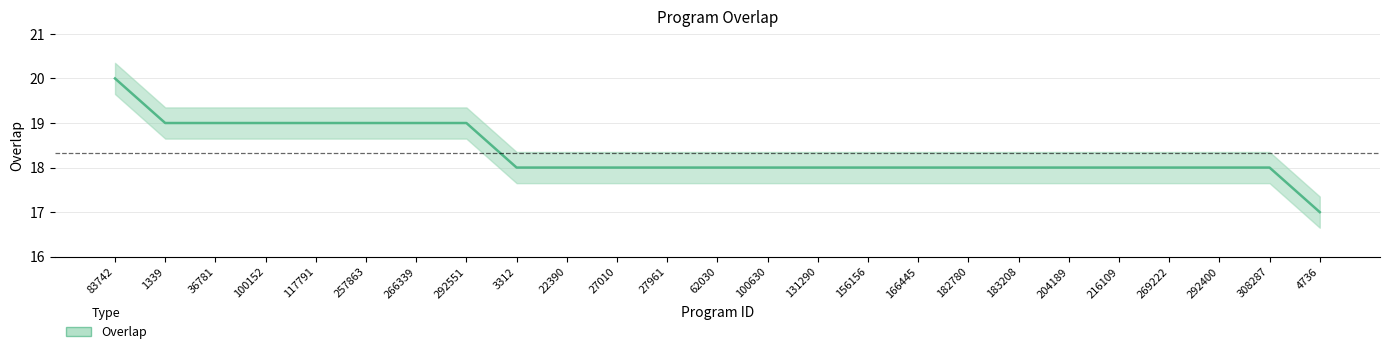

What is the minimum value shown in the chart?

17